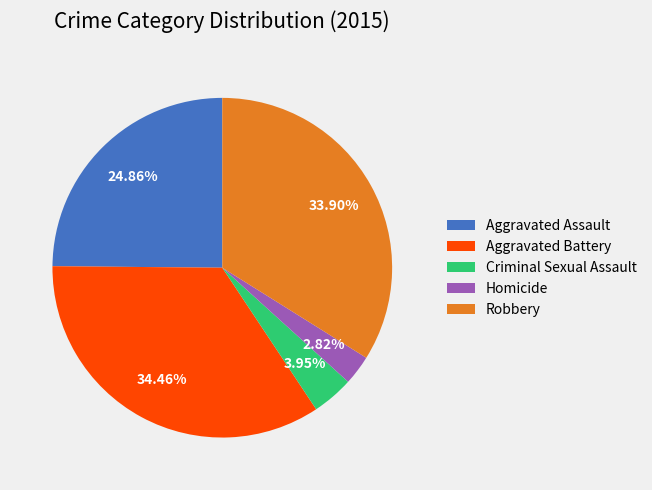

Does any single category account for the majority?

No